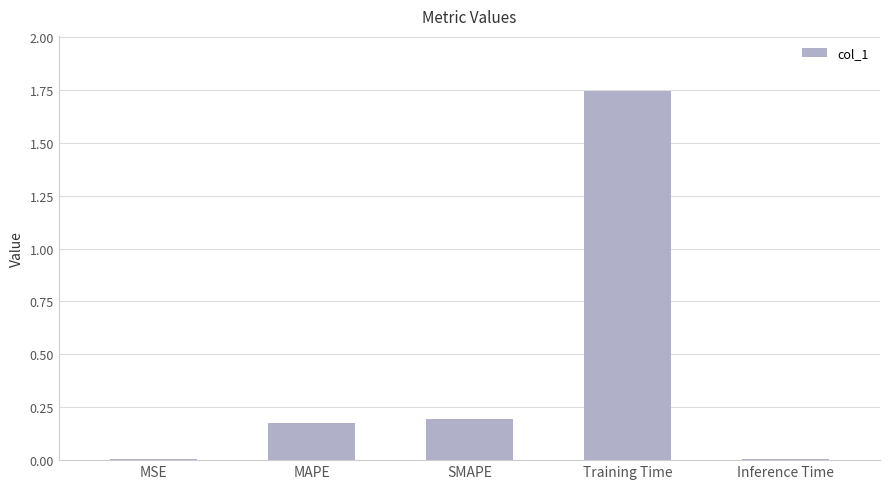

At which category does the chart reach its peak across all series?

Training Time